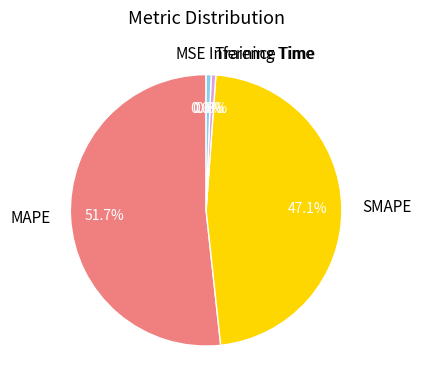

Does MAPE account for over 50% of the chart?

Yes